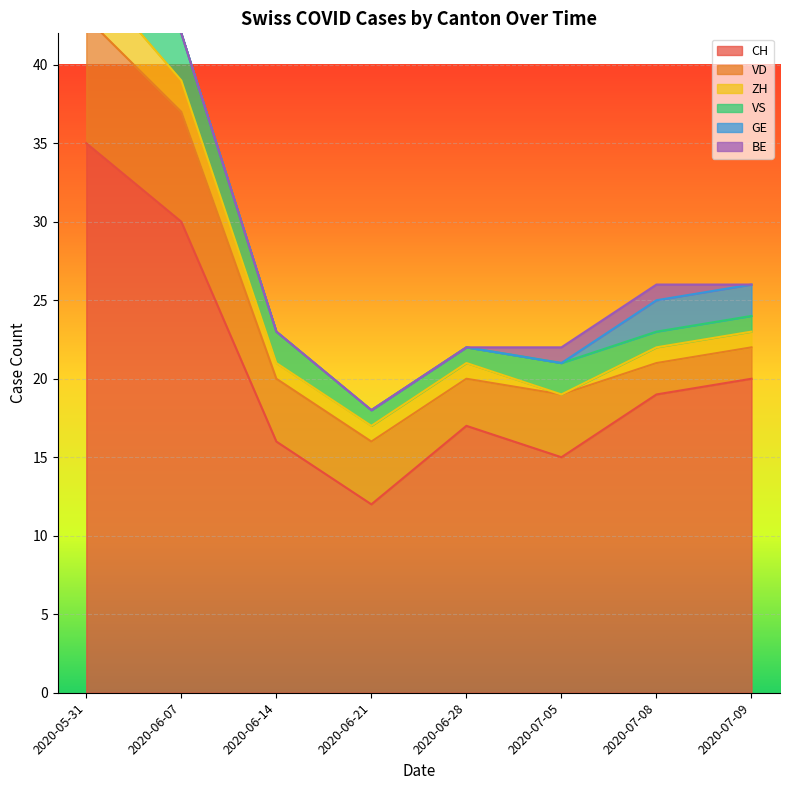

What is the difference between the highest and lowest values at 2020-06-14?

16